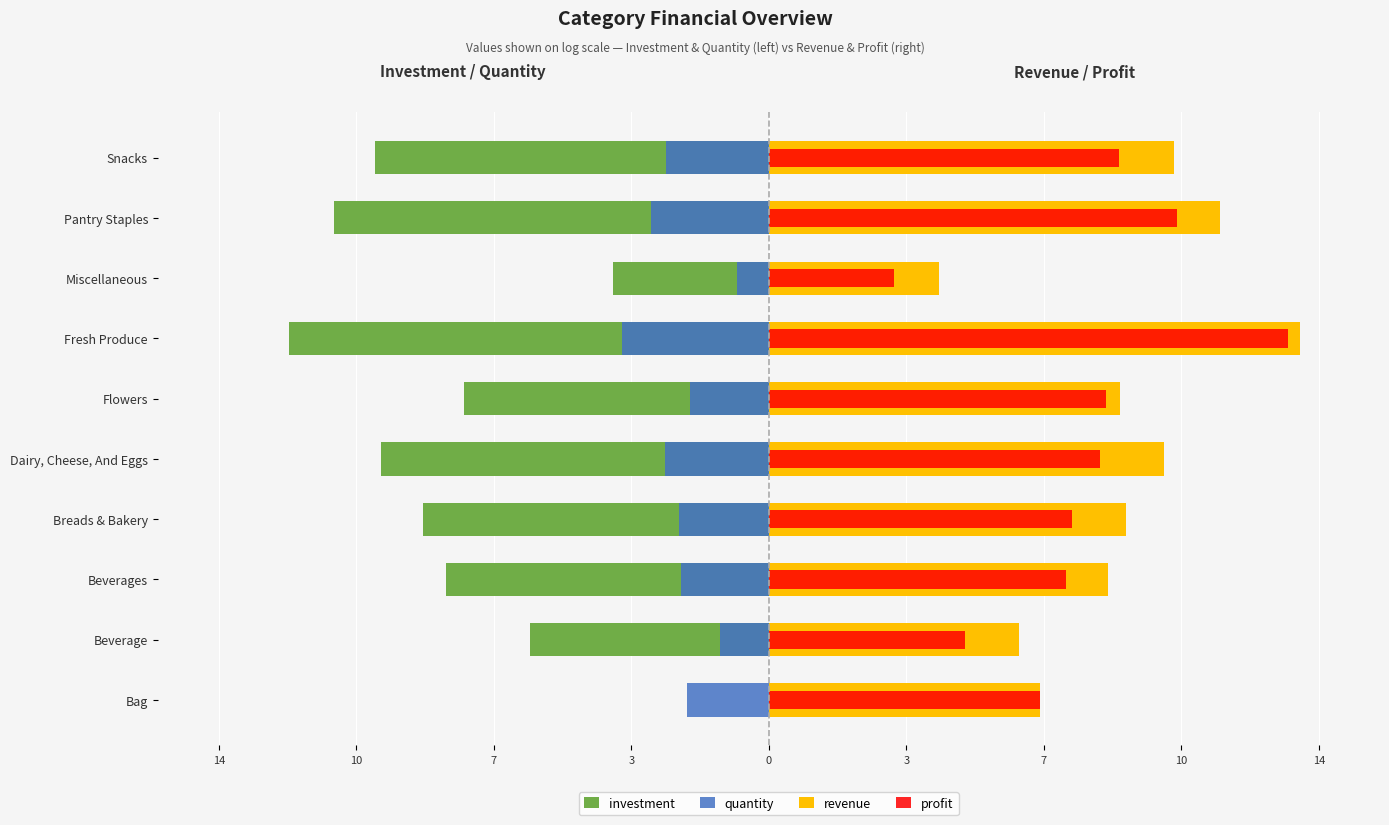

How many data points in revenue are above 9?

6